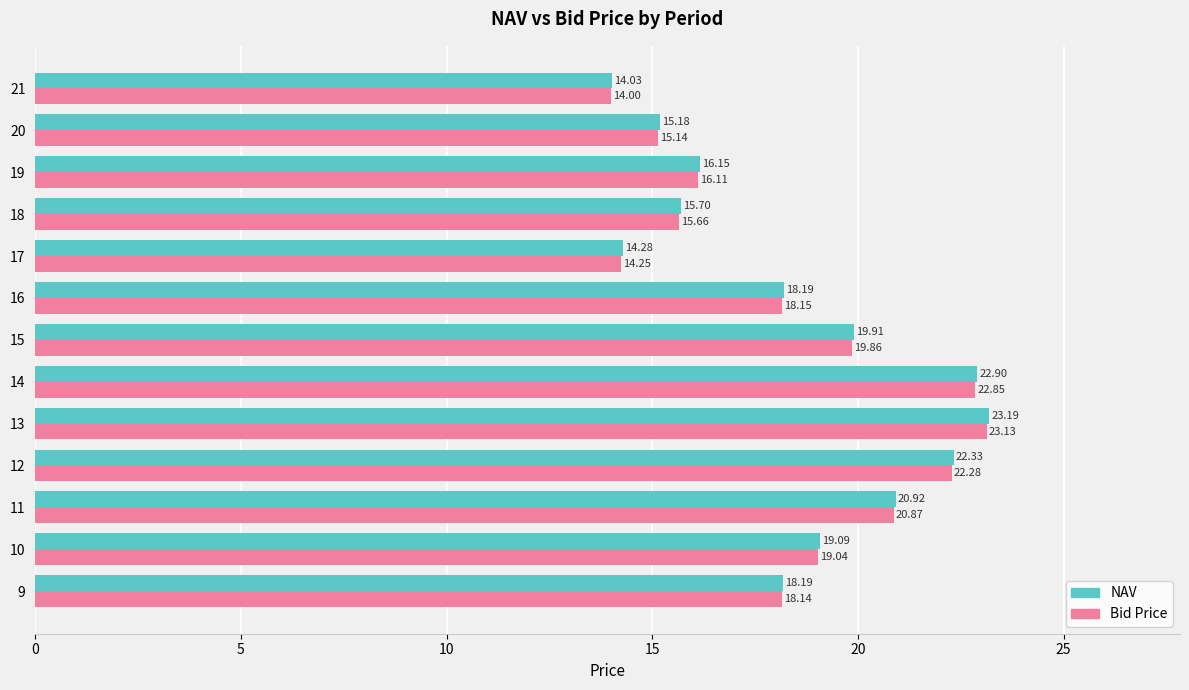

At how many categories does at least one series exceed 18?

8